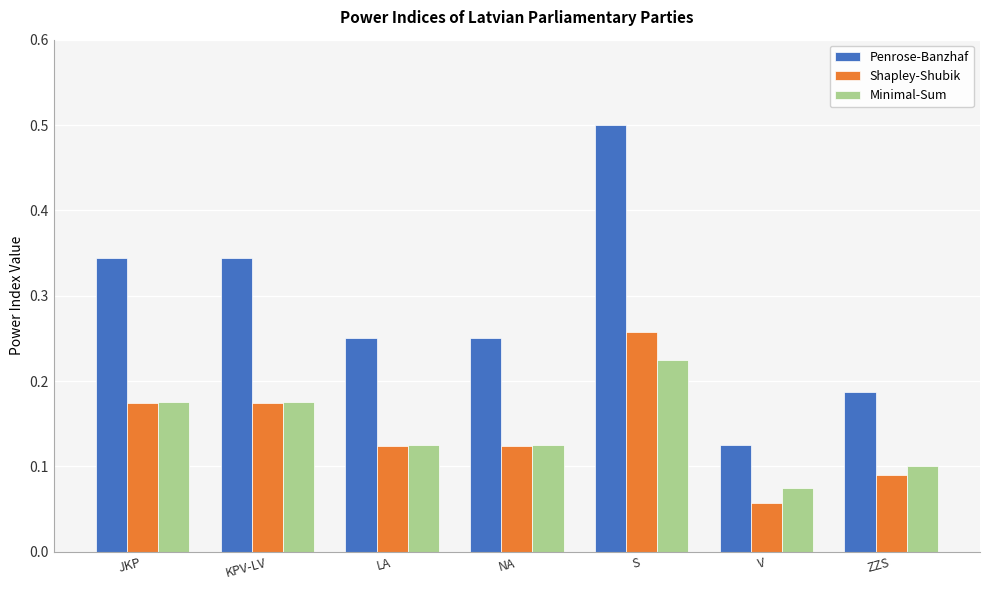

Which series has the largest range (max minus min)?

Penrose-Banzhaf